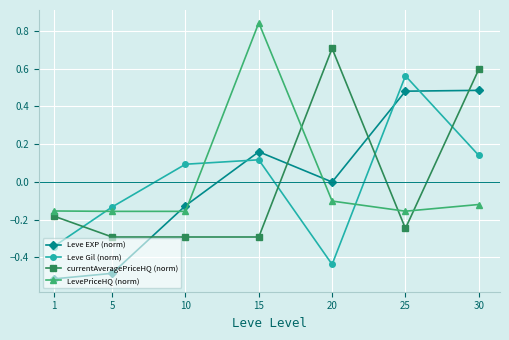

What is the difference between the highest and lowest values at 30?

0.7